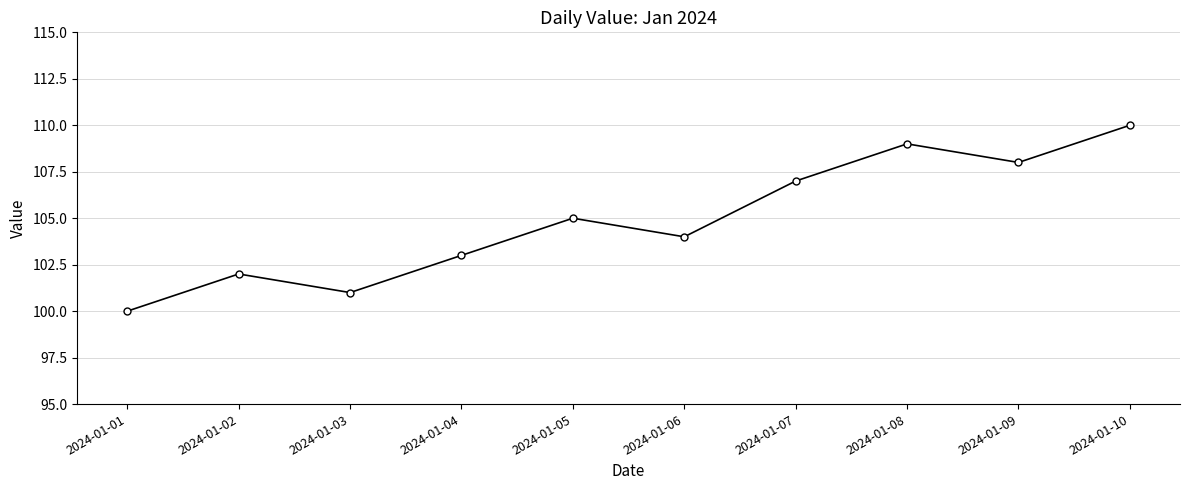

How many series are shown in this chart?

1